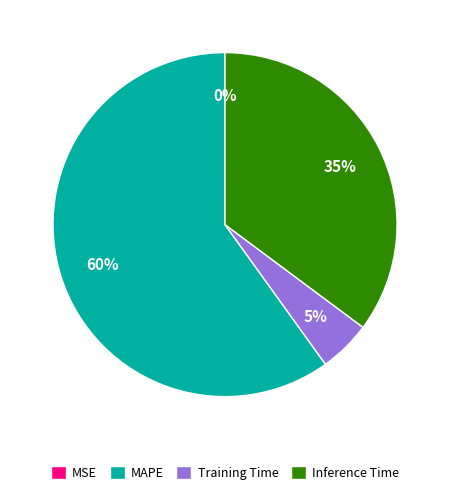

What is the majority slice?

MAPE